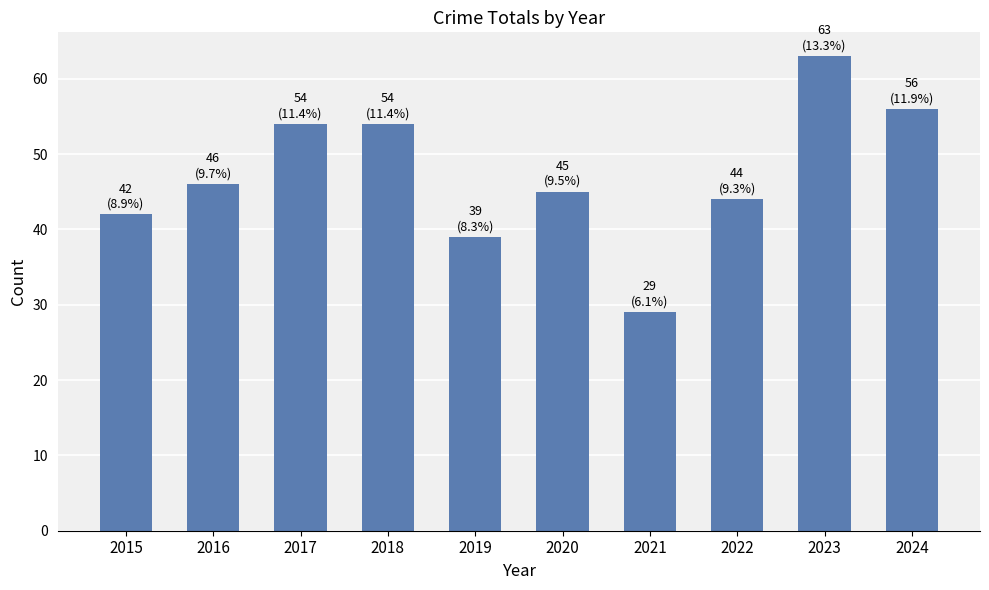

Between 2017 and 2024, which is larger?

2024